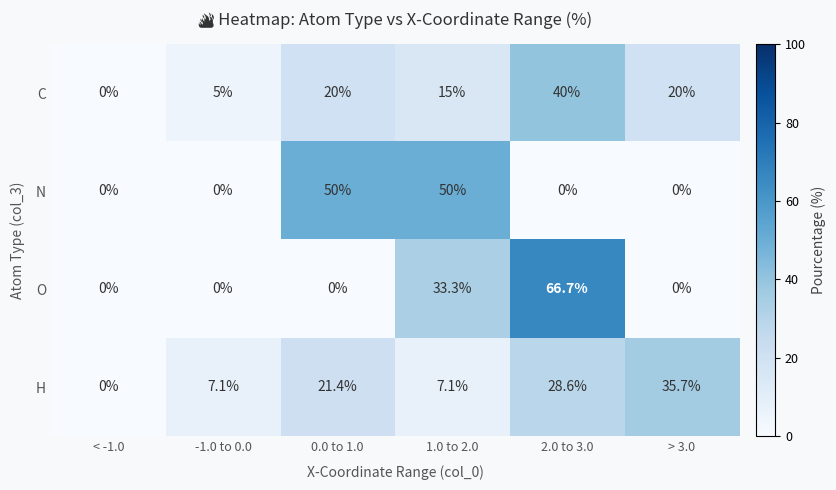

Reading left to right, extract all data points from this chart.

C: 0.0	5.0	20.0	15.0	40.0	20.0
N: 0.0	0.0	50.0	50.0	0.0	0.0
O: 0.0	0.0	0.0	33.3	66.7	0.0
H: 0.0	7.1	21.4	7.1	28.6	35.7